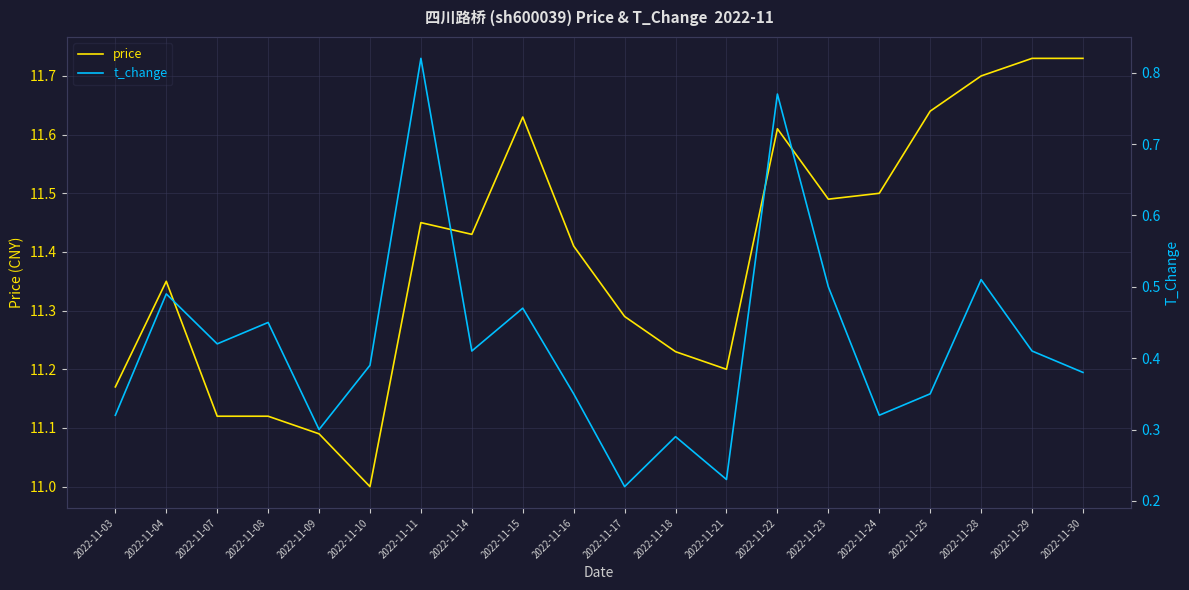

Count the price values in the range 11 to 12.

20